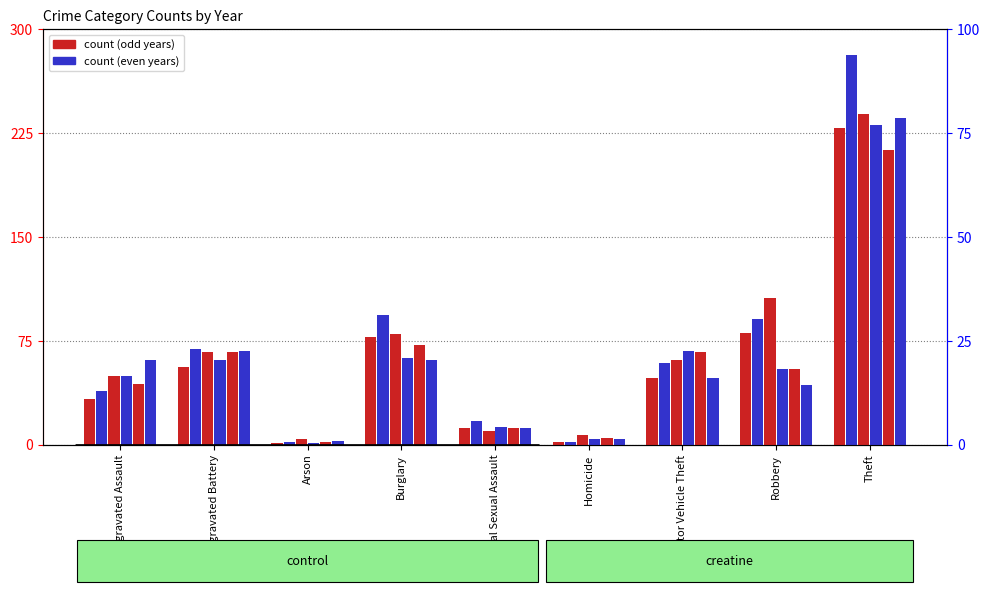

Which series has the largest total across all categories?

2016